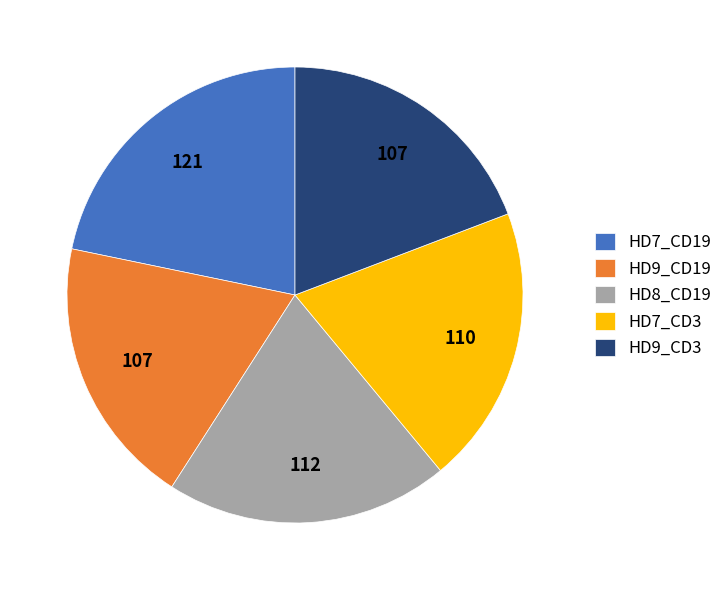

How many segments does this pie chart have?

5